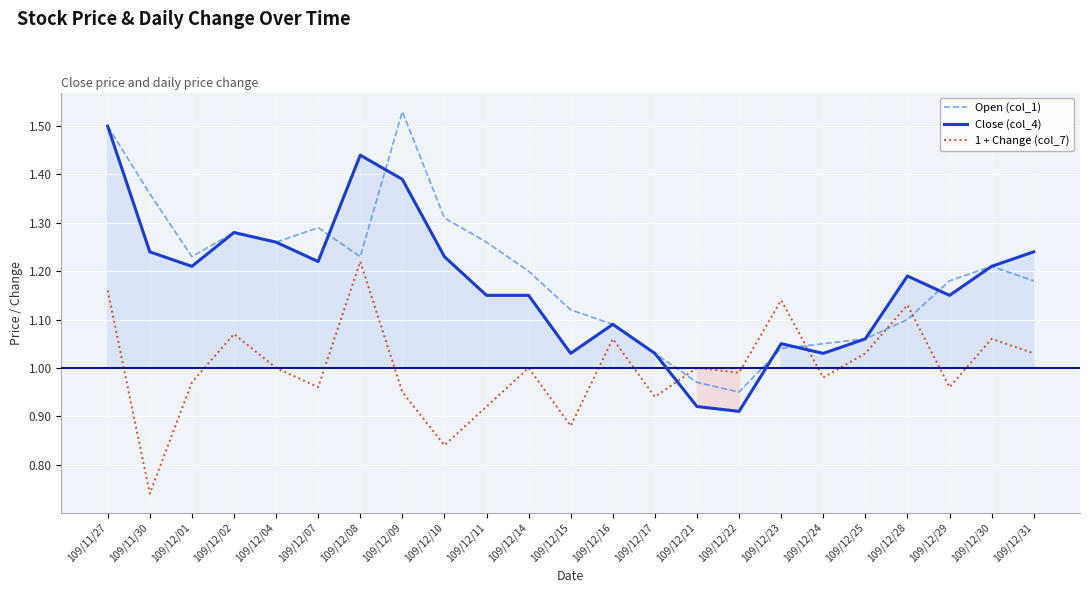

How many interior local peaks does the 1 + Change (col_7) series have?

8